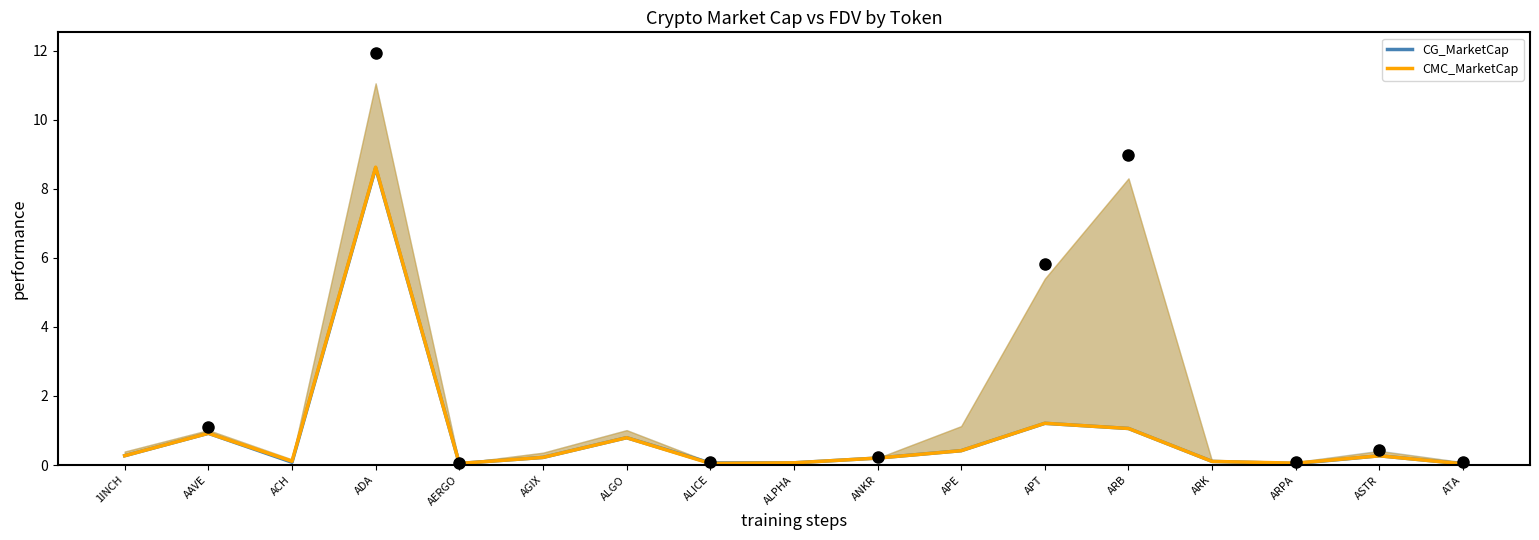

Reading right to left, extract all data points from this chart.

CG_MarketCap: 0.0	0.3	0.0	0.1	1.1	1.2	0.4	0.2	0.1	0.1	0.8	0.2	0.0	8.6	0.1	0.9	0.3
CMC_MarketCap: 0.0	0.3	0.1	0.1	1.1	1.2	0.4	0.2	0.1	0.0	0.8	0.2	0.0	8.6	0.1	0.9	0.3